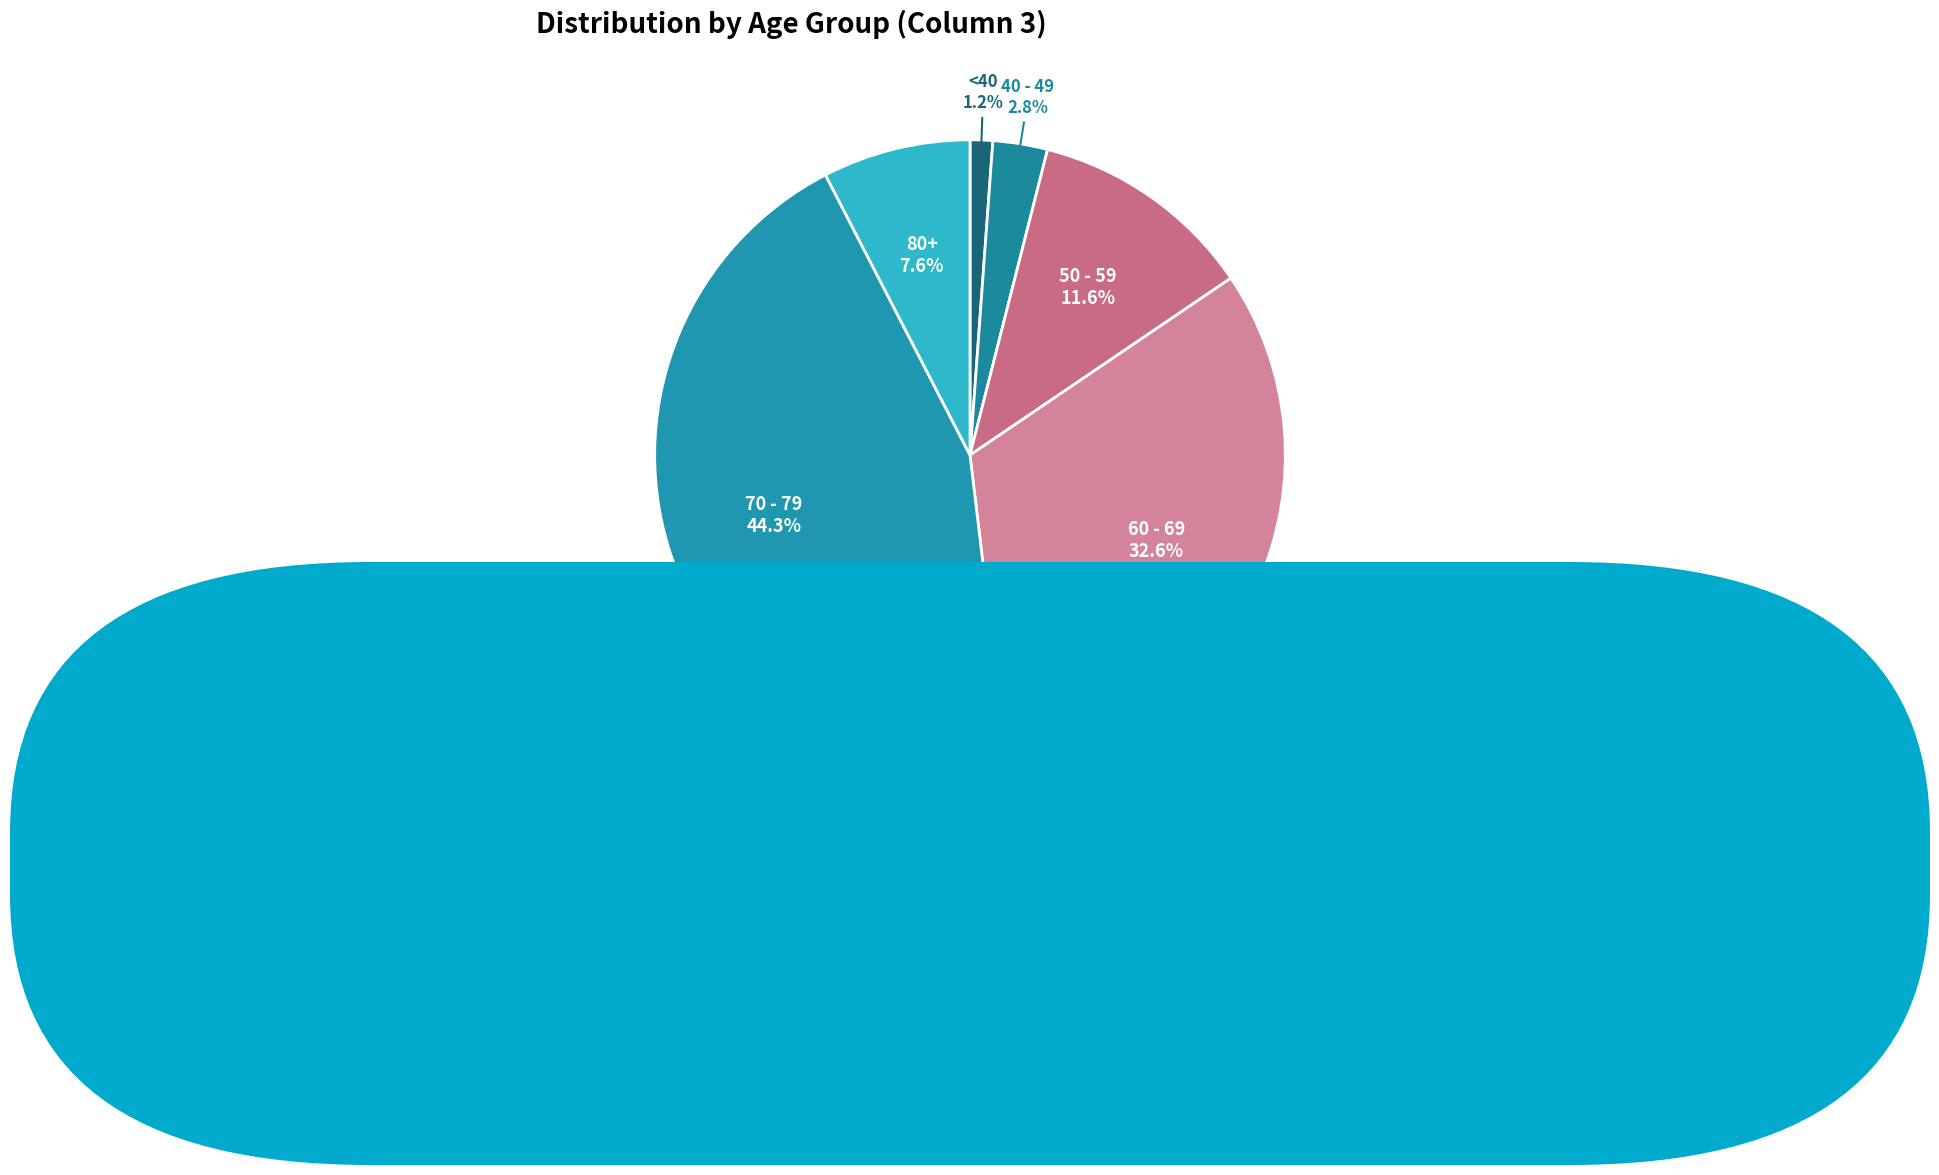

Combined, do 80+ and 60 - 69 account for over 50%?

No